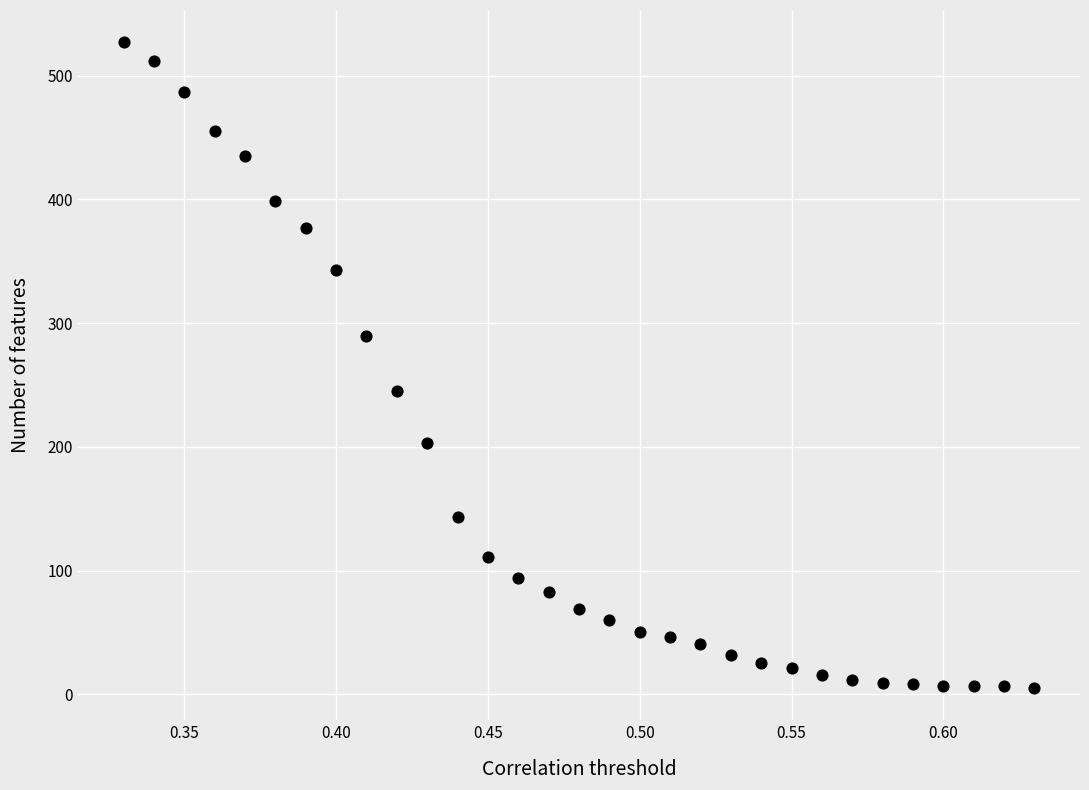

What is the range of Y values (max minus min)?

522